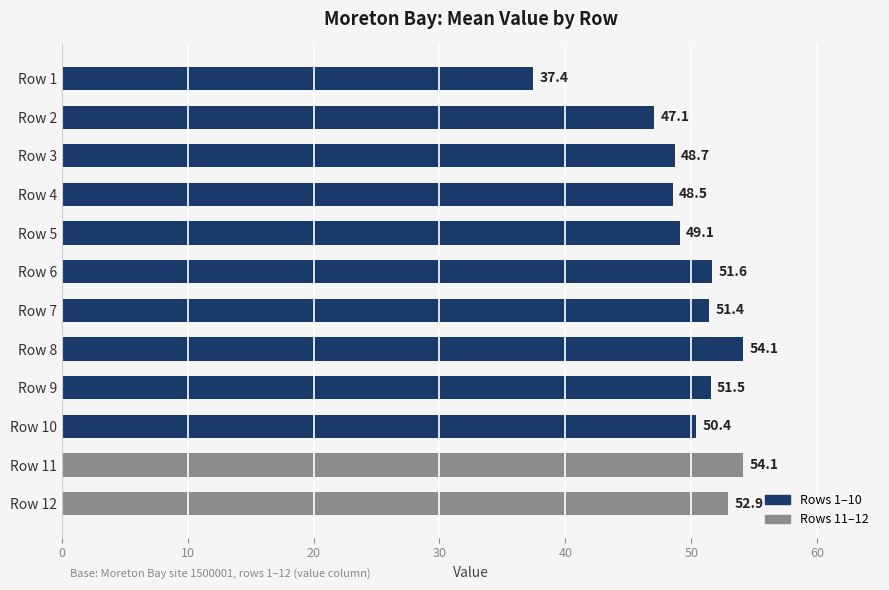

What is the maximum value shown in the chart?

54.1